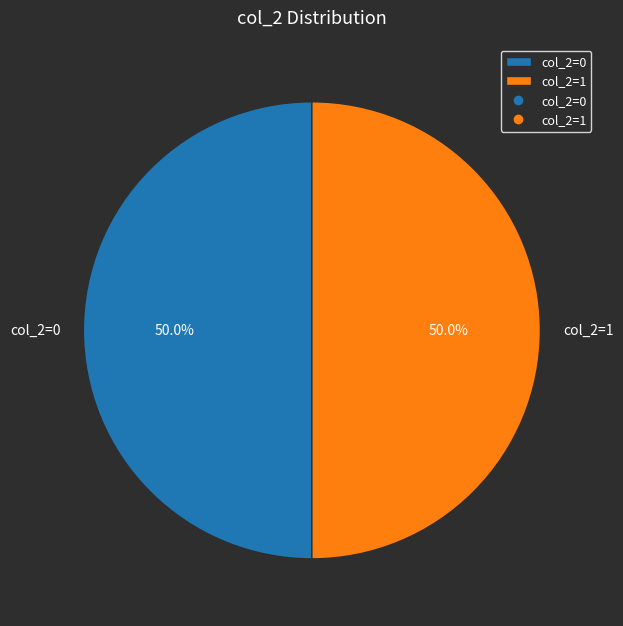

How many slices are in this pie chart?

2